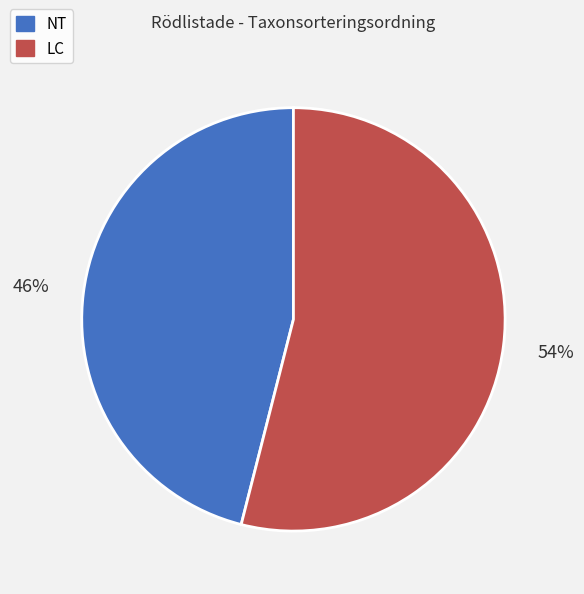

How many segments does this pie chart have?

2